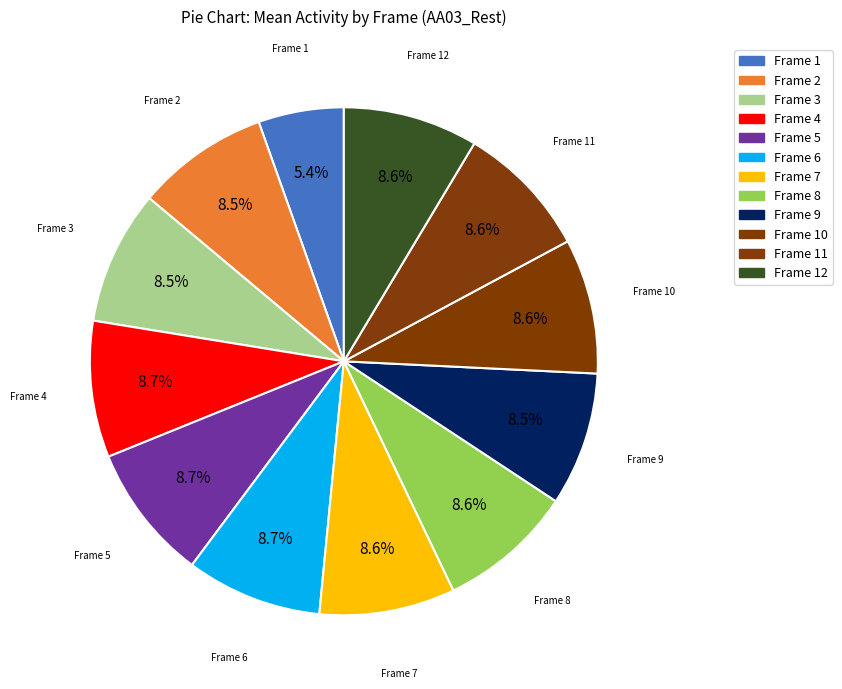

How many segments does this pie chart have?

12